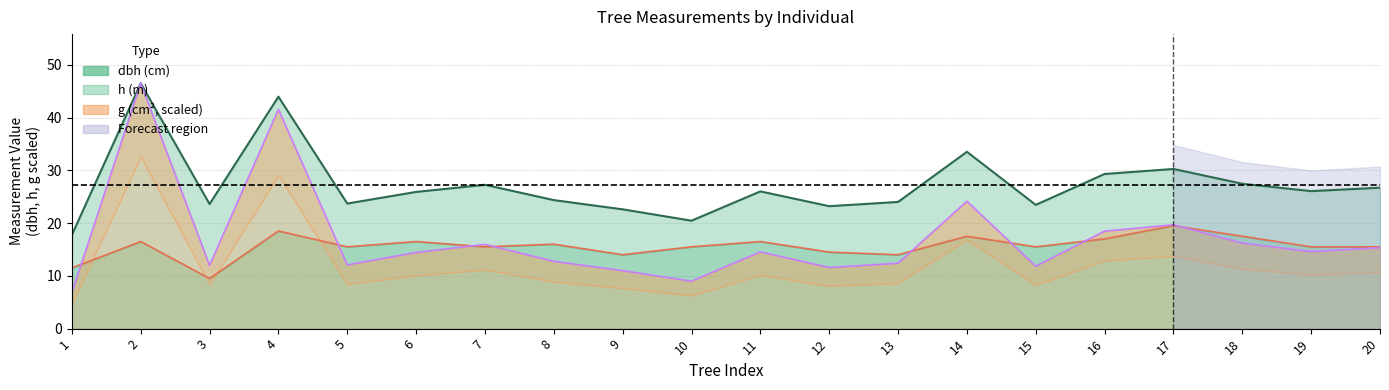

At which category does dbh reach its first local peak?

2